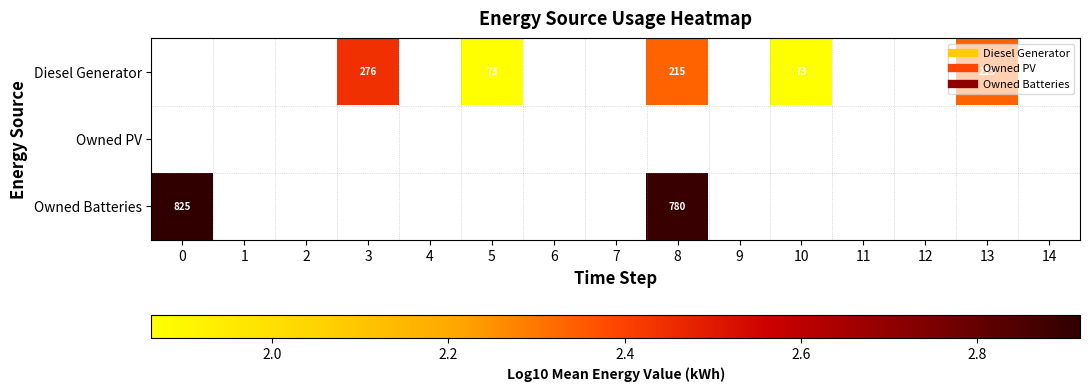

Between 12 and 1, which is larger?

1